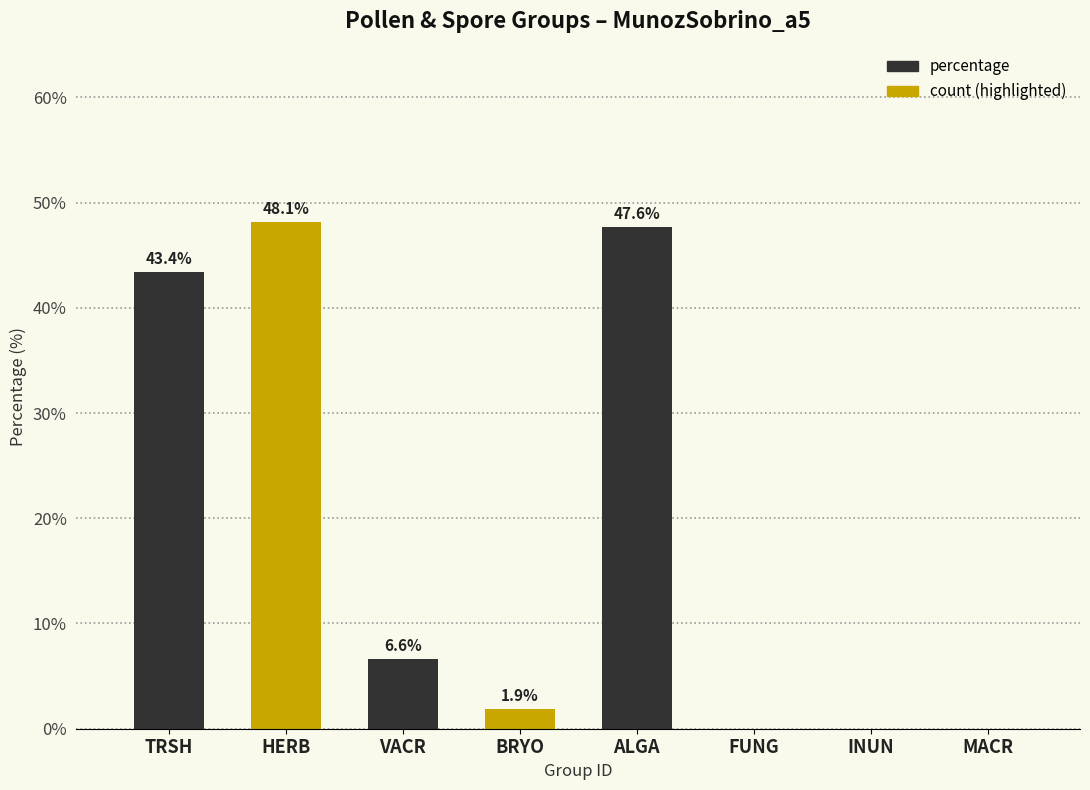

The value at VACR is 6.6. True or false?

True